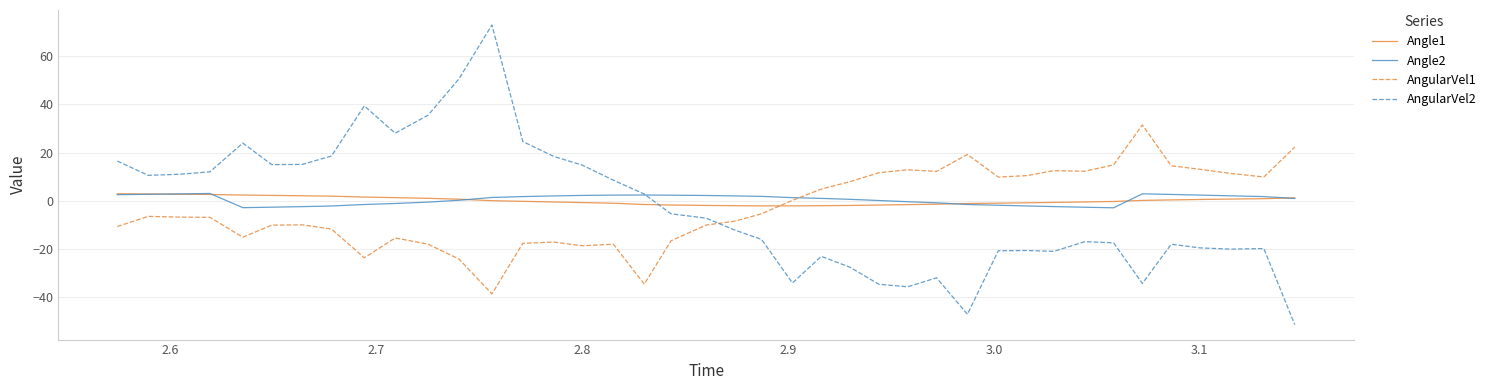

True or false: AngularVel1 and AngularVel2 intersect in this chart.

True